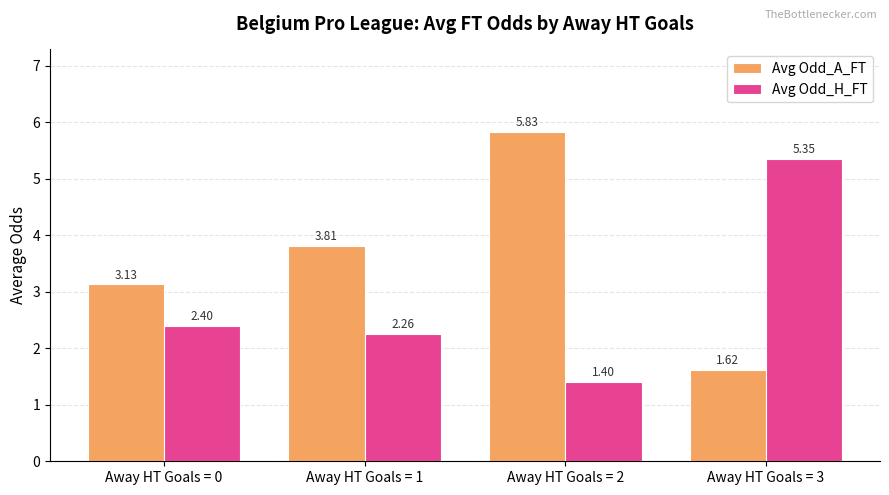

Between Away HT Goals = 1 and Away HT Goals = 3, which series saw the biggest shift?

Avg Odd_H_FT